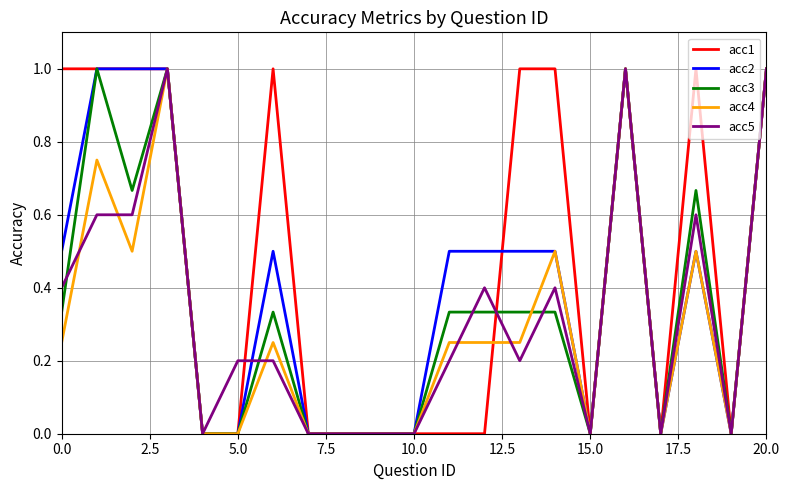

Which series has the largest total across all categories?

acc1